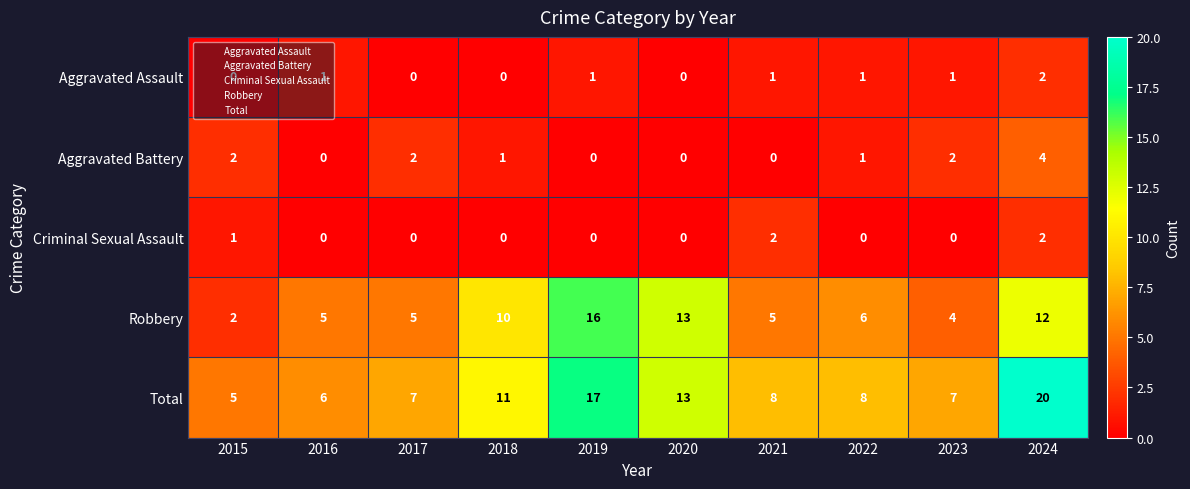

At which label does Robbery first exceed 6?

2018